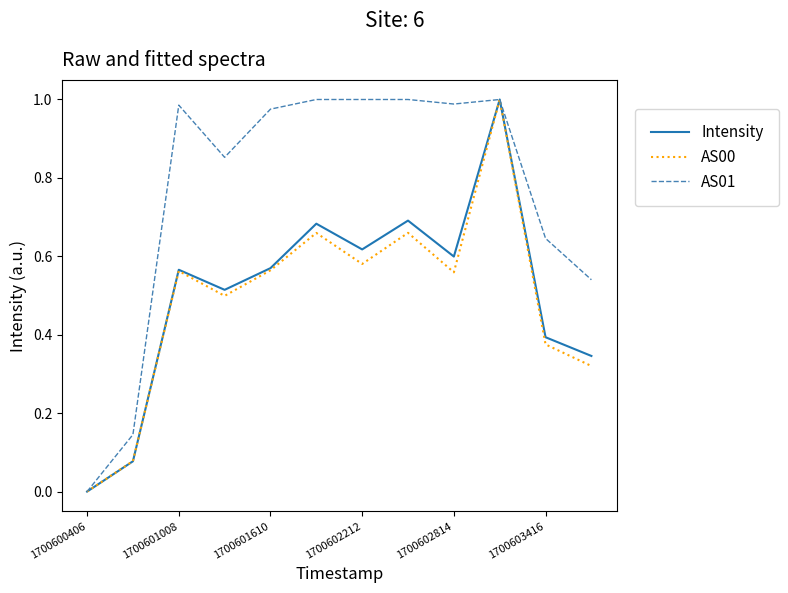

Which series has the largest total across all categories?

AS01